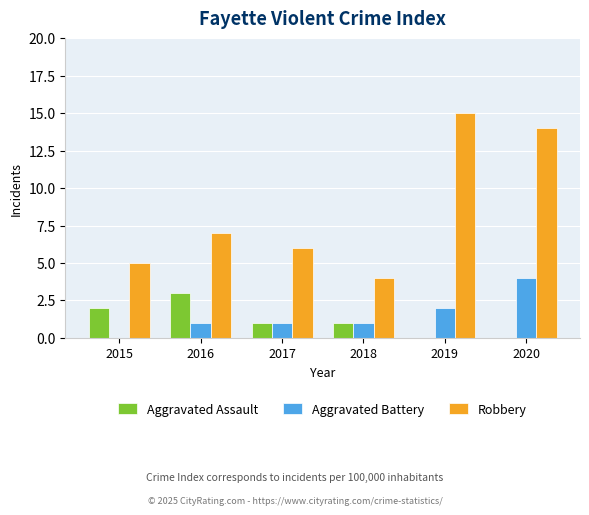

At which category is the sum across all series the highest?

2020